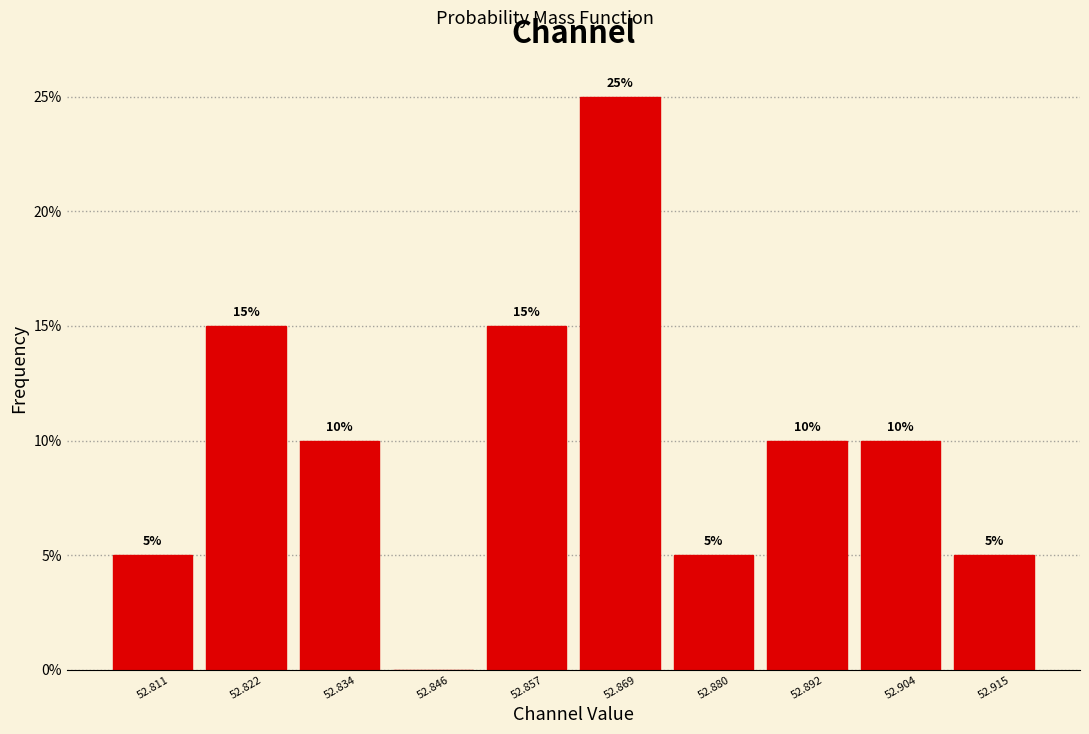

Reading right to left, list all the values displayed in this chart.

52.915=5	52.904=10	52.892=10	52.880=5	52.869=25	52.857=15	52.846=0	52.834=10	52.822=15	52.811=5